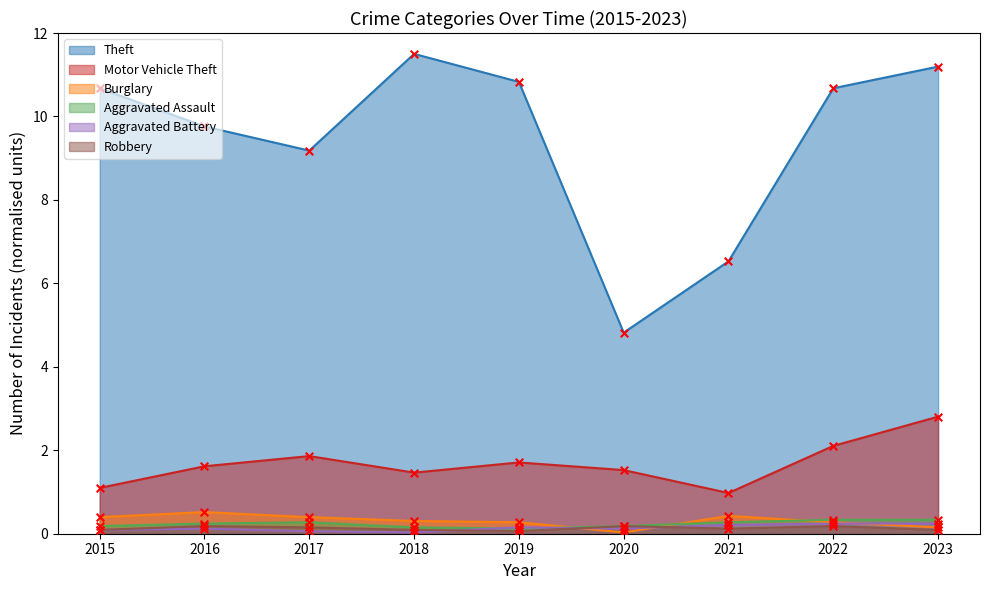

At which category is the sum across all series the highest?

2023